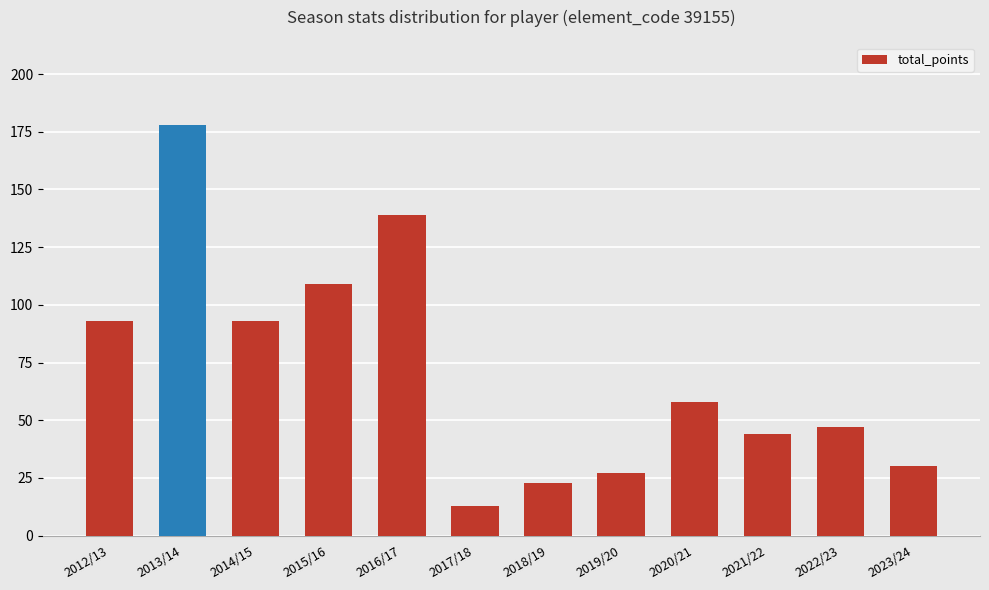

The chart shows a value of 166 at 2014/15. True or false?

False